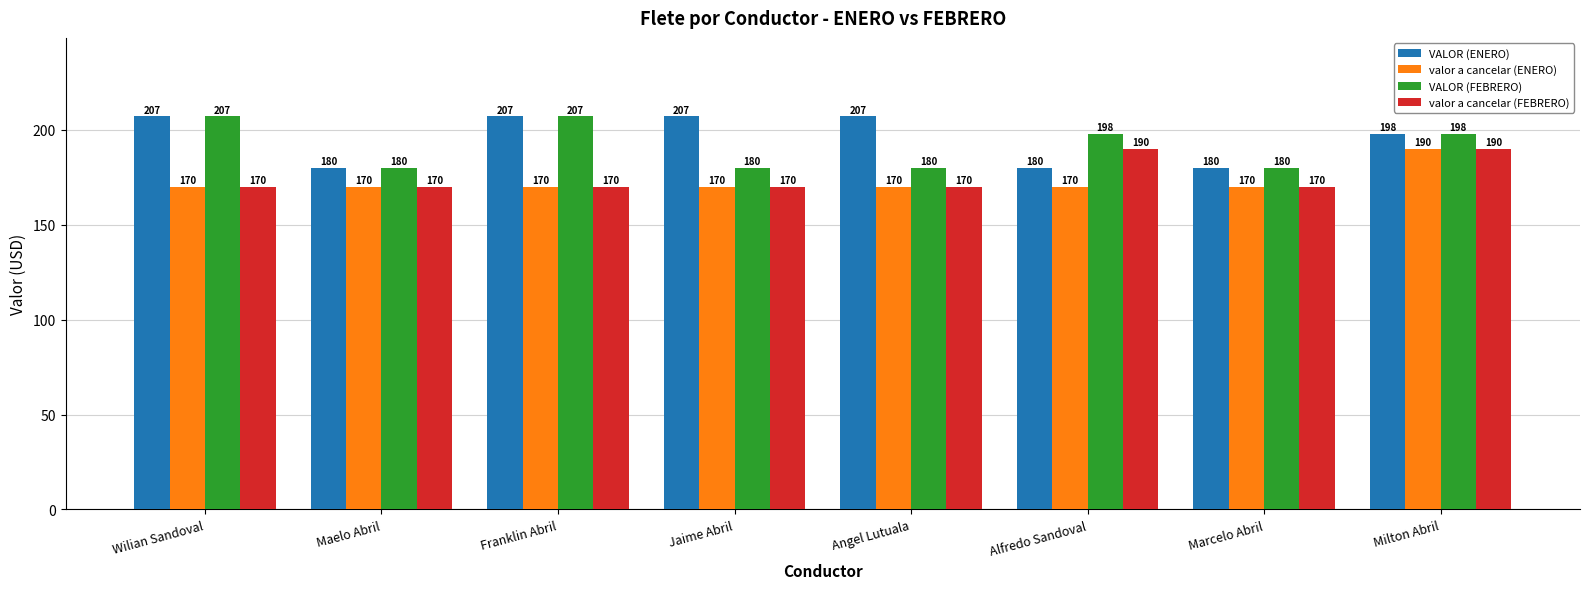

What is the difference between the highest and lowest values at Alfredo Sandoval?

28